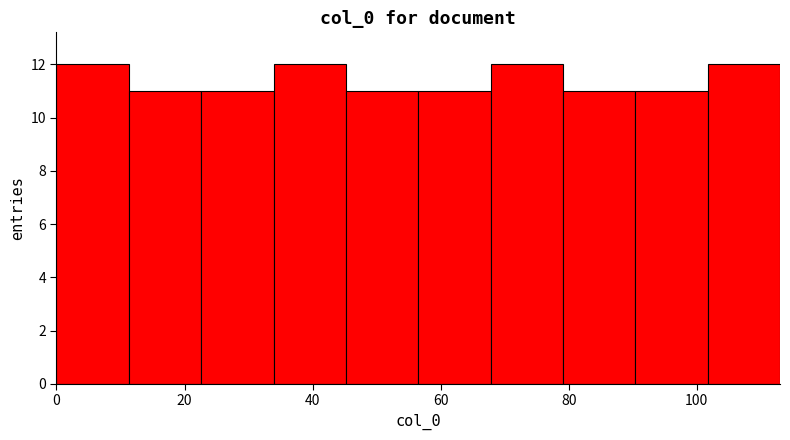

Reading left to right, transcribe this chart: for each bar, give the range it covers on the x-axis and its height. Neither the bar edges nor the heights are printed on the chart, so give them approximately, as read against the axes.

0 to 12: 12
12 to 22: 11
22 to 34: 11
34 to 46: 12
46 to 56: 11
56 to 68: 11
68 to 80: 12
80 to 90: 11
90 to 102: 11
102 to 114: 12